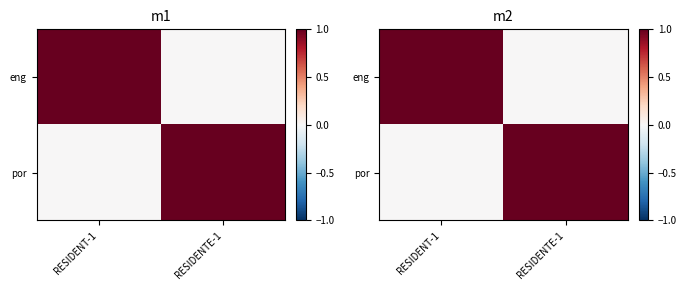

Count the por values in the range 0 to 1.

2